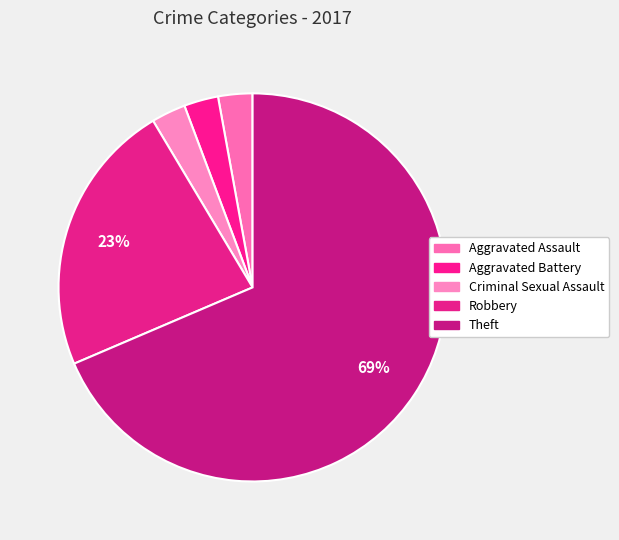

Which category has the biggest portion of the pie?

Theft